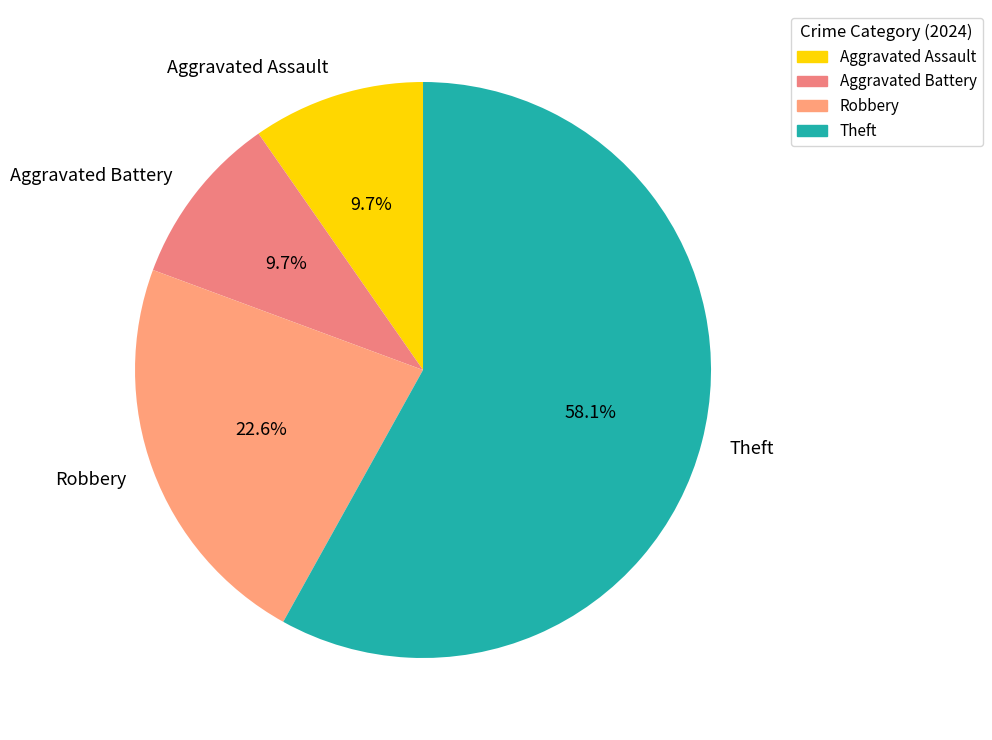

How many segments does this pie chart have?

4